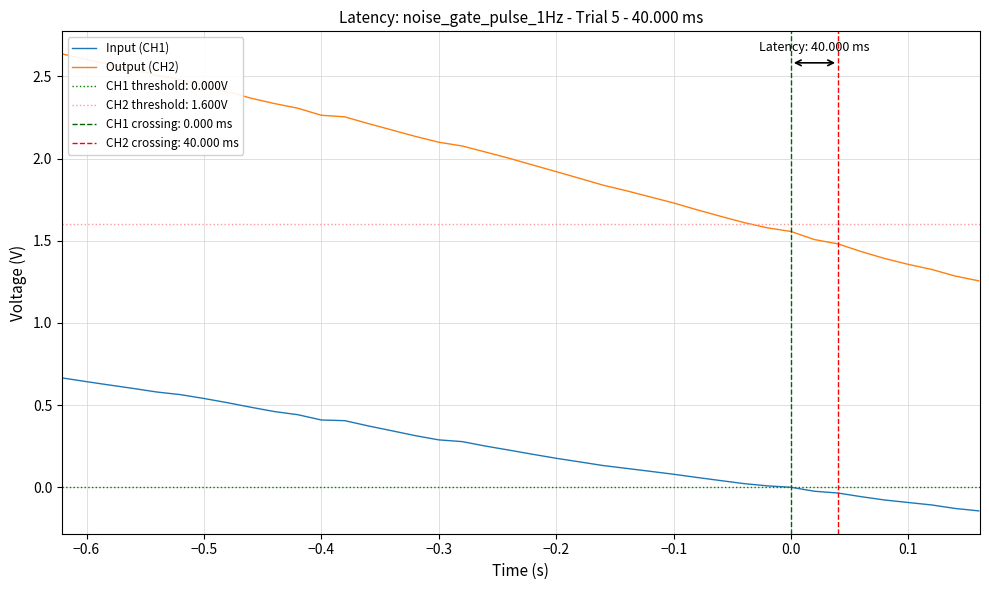

Is it true that Input (CH1) equals 0.6 at −0.6?

True